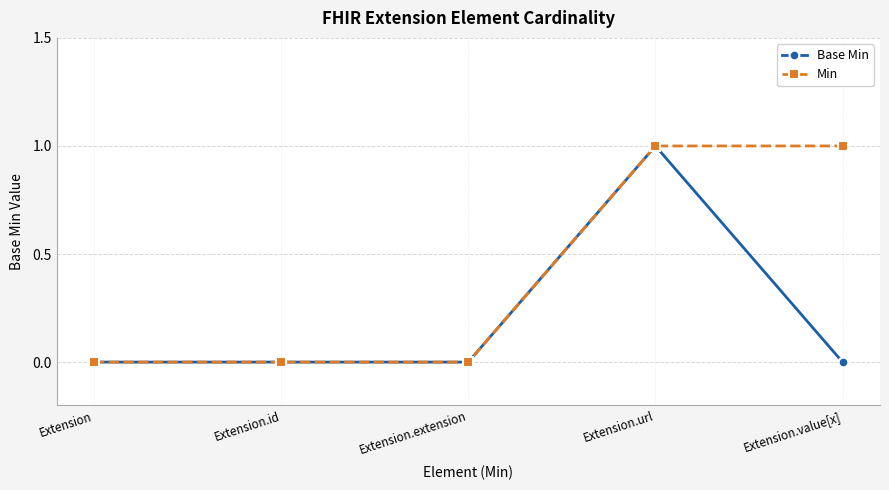

What is the label of the 3rd point from the left?

Extension.extension